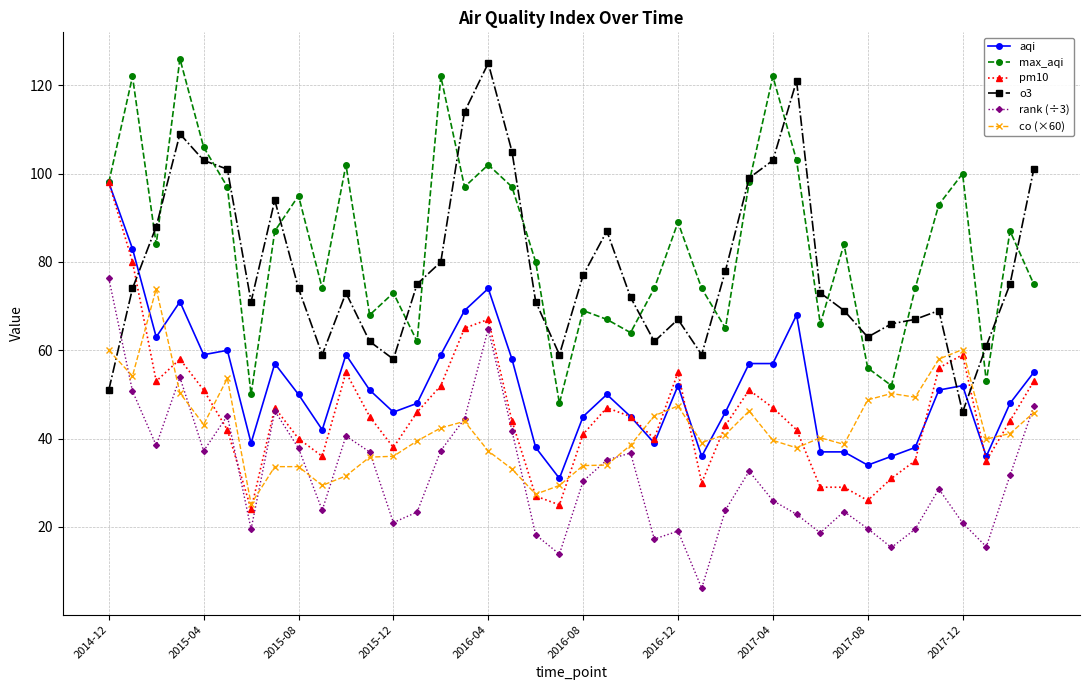

How many intersections are there between o3 and aqi?

3